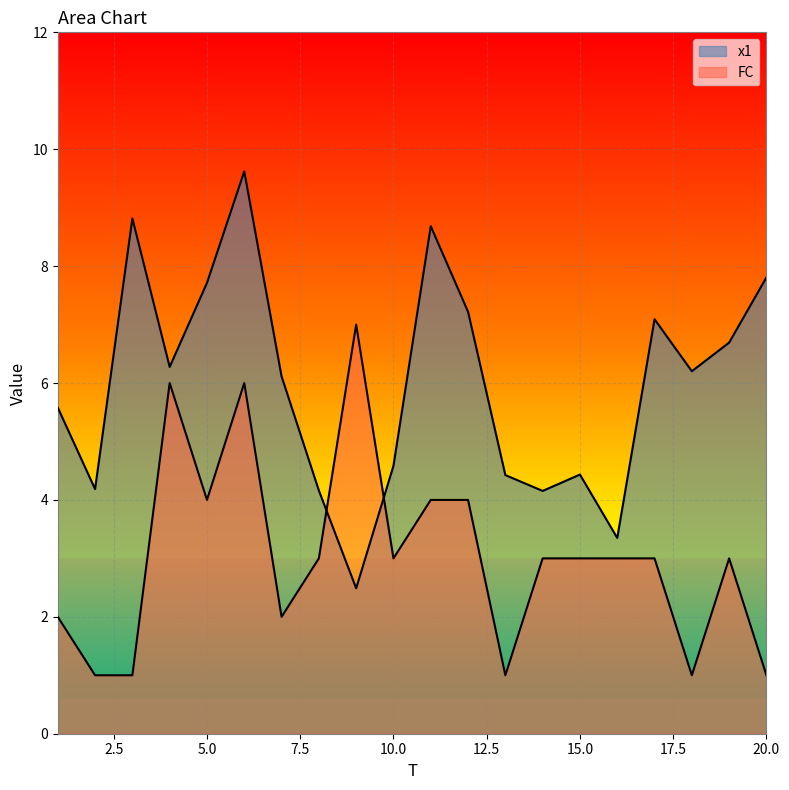

Is it true that x1 equals 6.1 at 7?

True